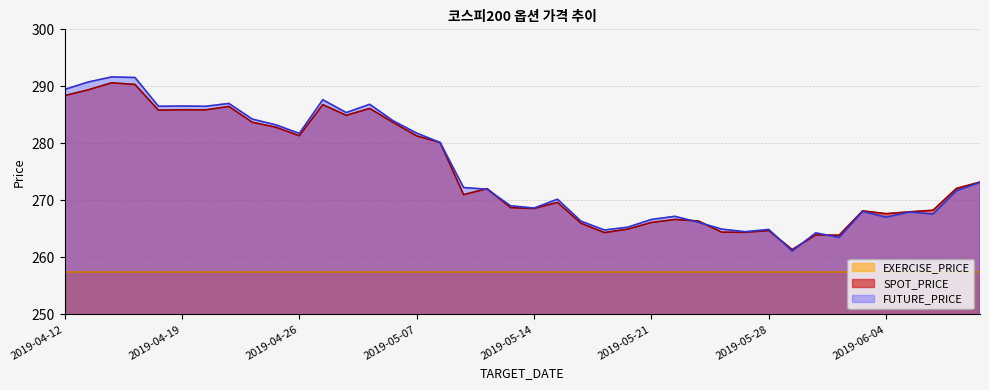

Which series has the widest spread of values?

FUTURE_PRICE